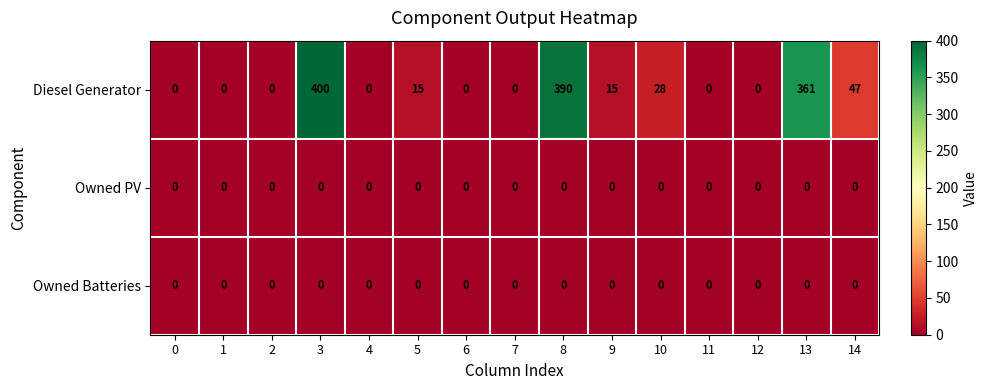

How many series are shown in this chart?

3